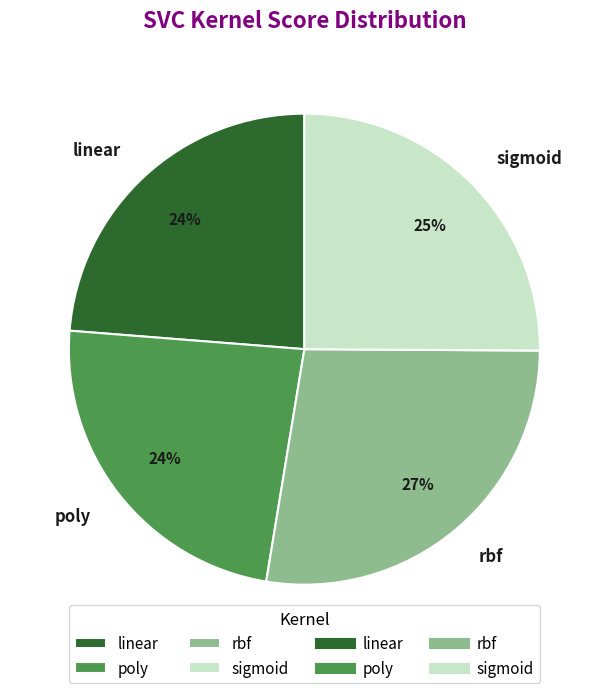

Is there any slice that represents more than half of the pie?

No